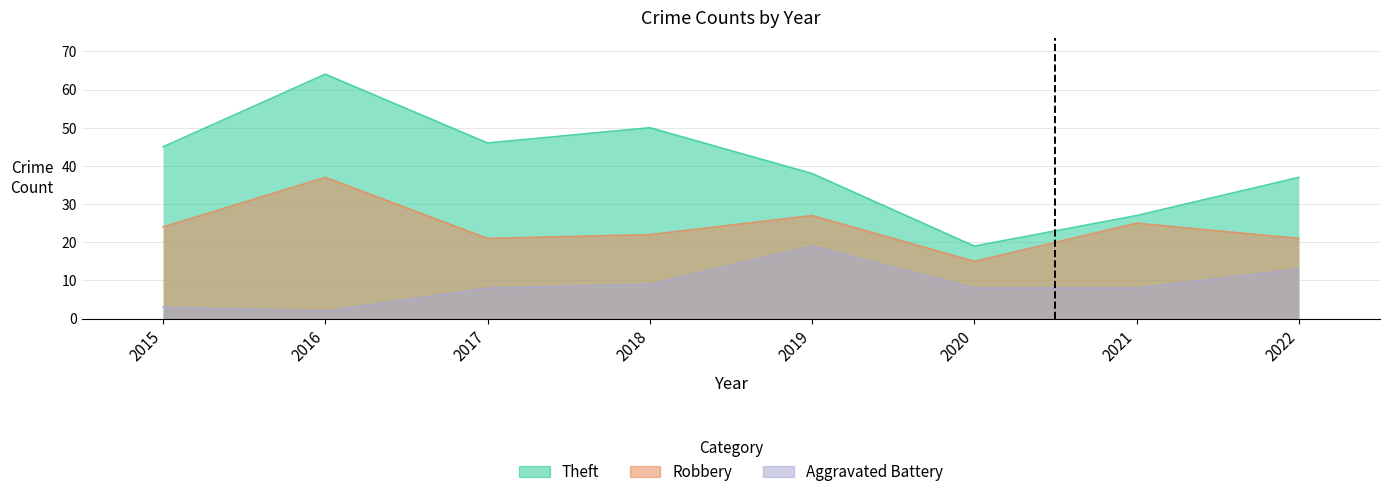

What is the sum of all Robbery values?

192